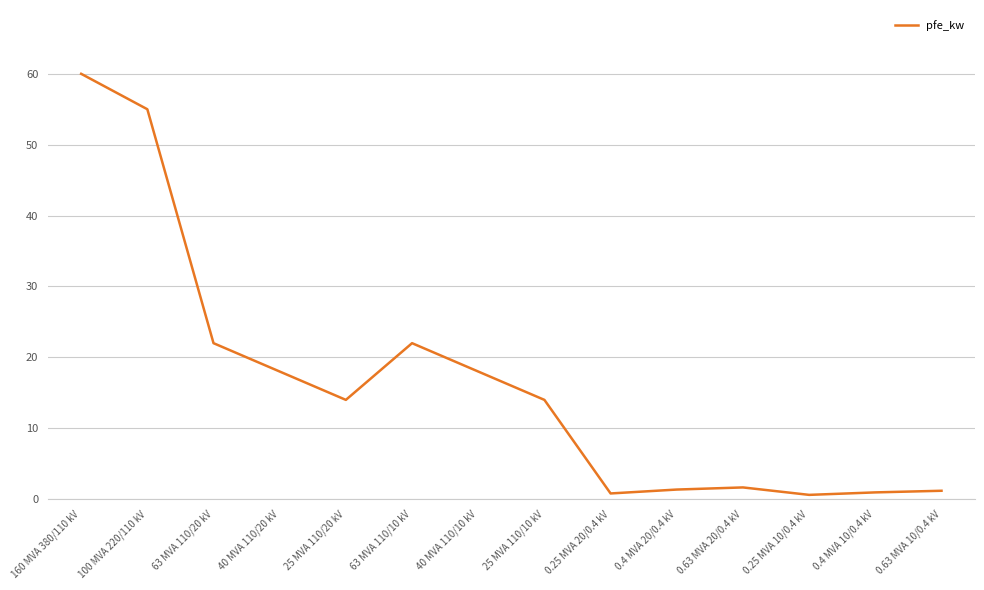

What position from the left is 40 MVA 110/10 kV?

7